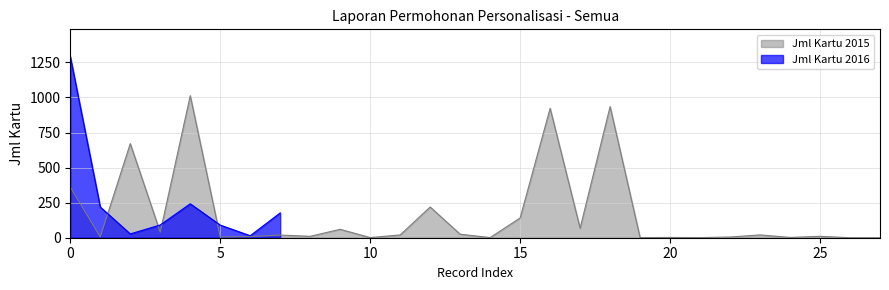

The Jml Kartu 2015 series shows 156 at 0. True or false?

False